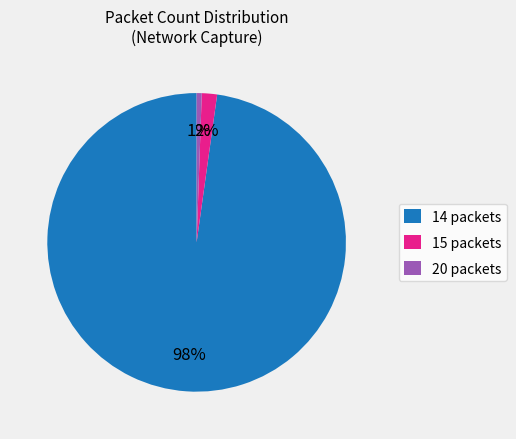

What is the smallest slice in the pie chart?

20 packets